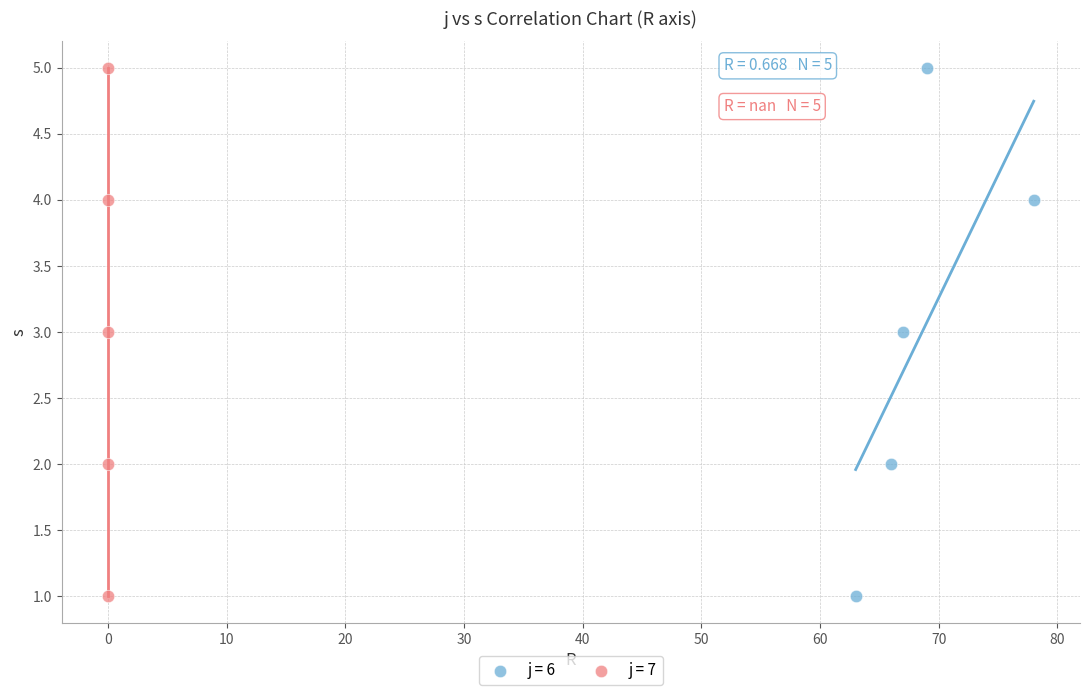

What are all the series names shown in the legend?

j = 6, j = 7